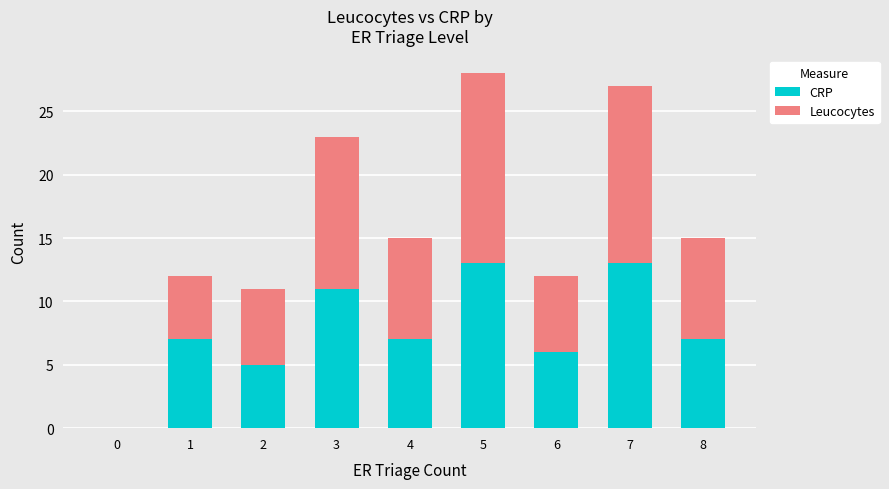

Is it true that CRP equals 7 at 5?

False